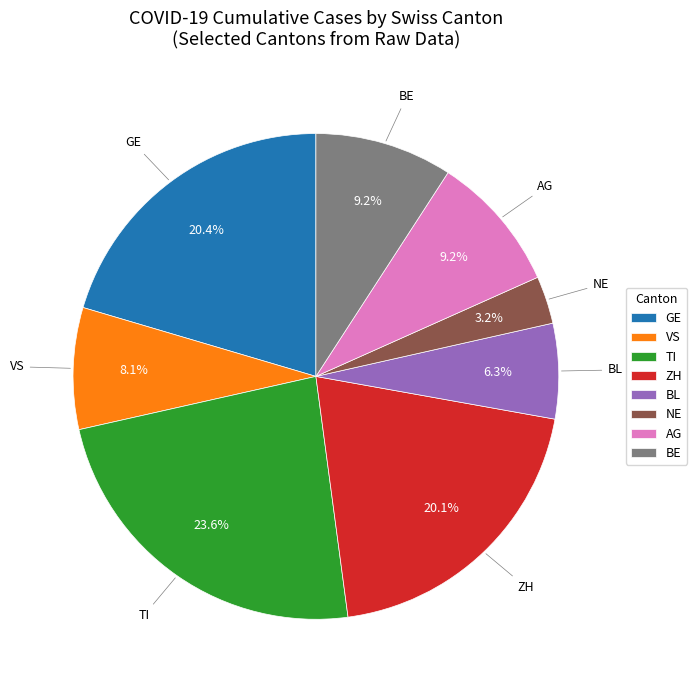

What percentage do TI and ZH together represent?

43.7%